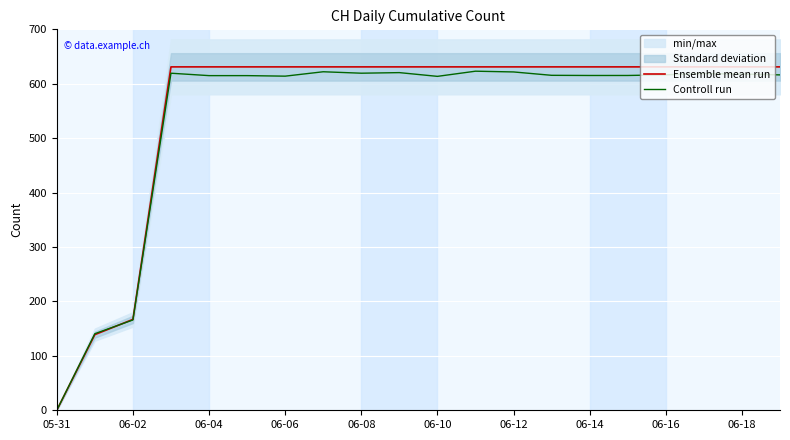

At how many categories does at least one series exceed 593?

17